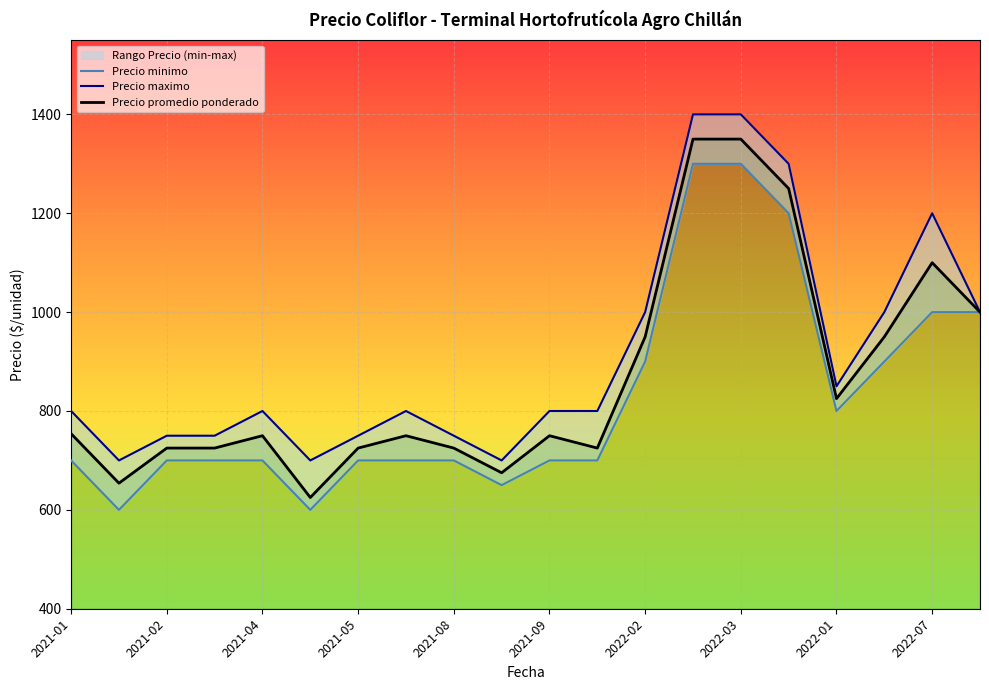

What is the highest value of the Precio maximo series?

1400